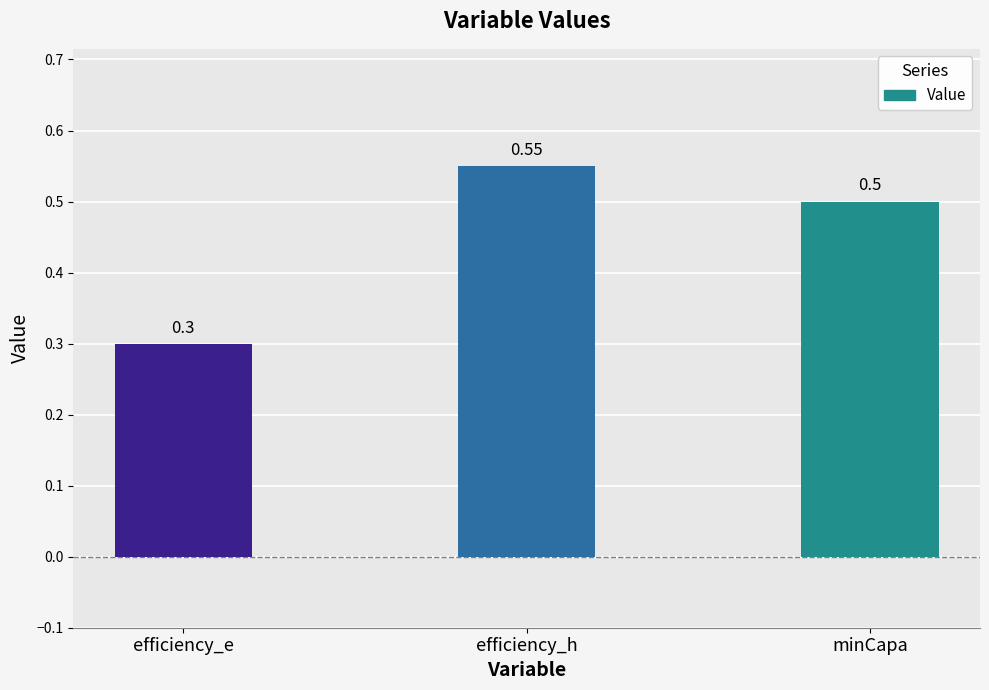

What is the smallest value displayed?

0.3